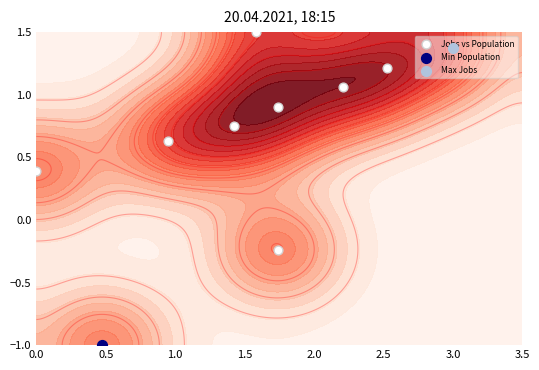

How many data points are less than 0?

2